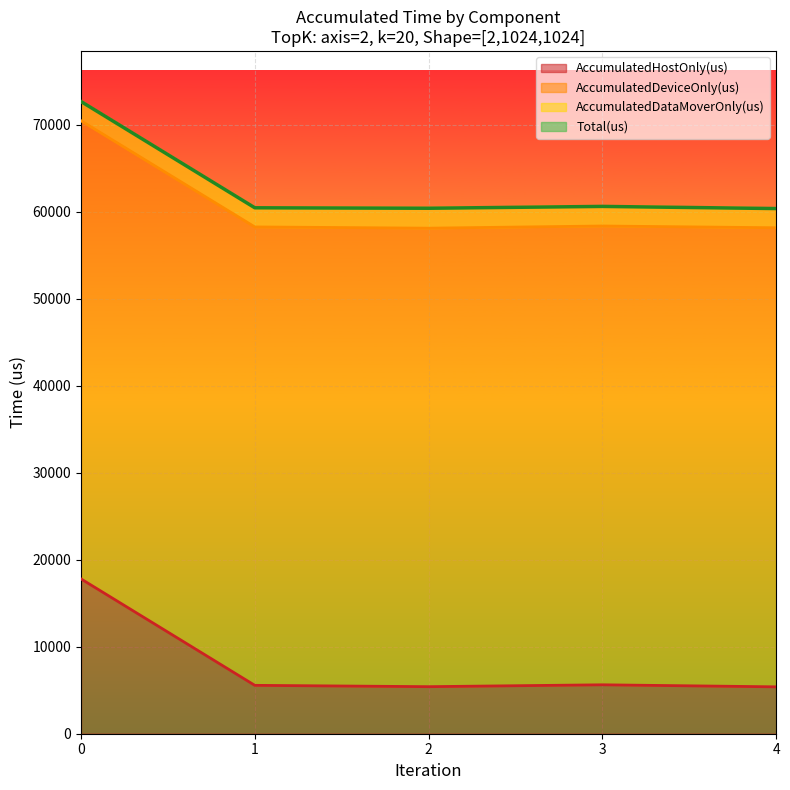

What is the highest value of the AccumulatedHostOnly(us) series?

17798.9